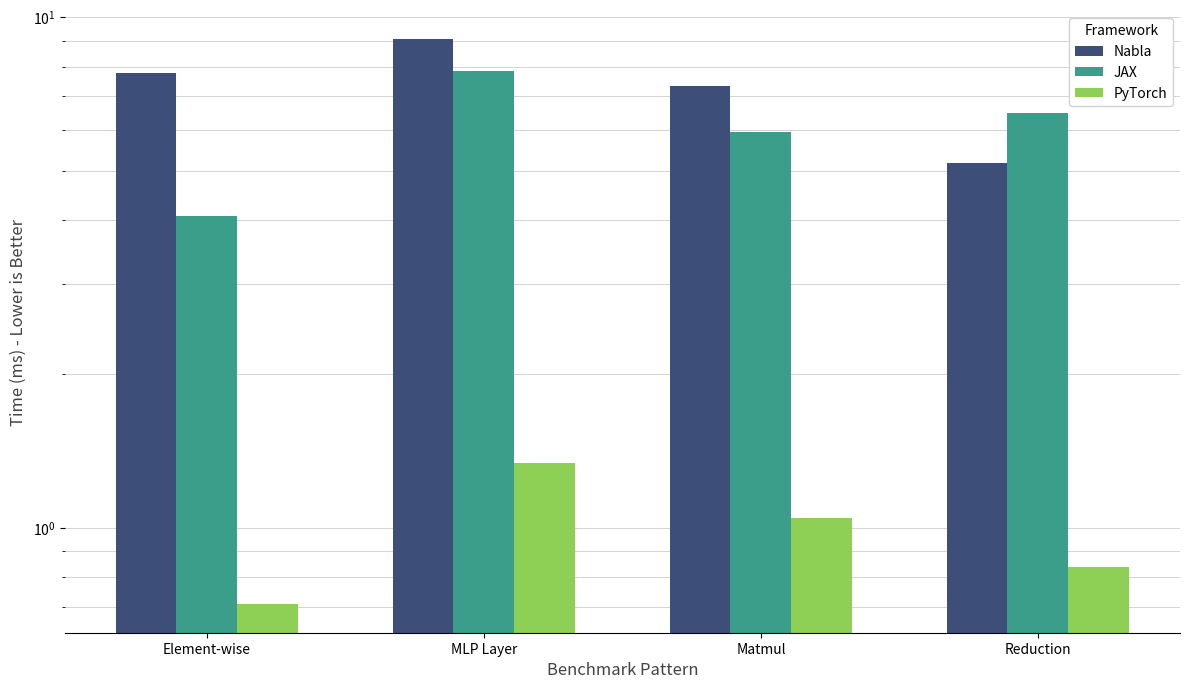

Which series has the largest total across all categories?

Nabla